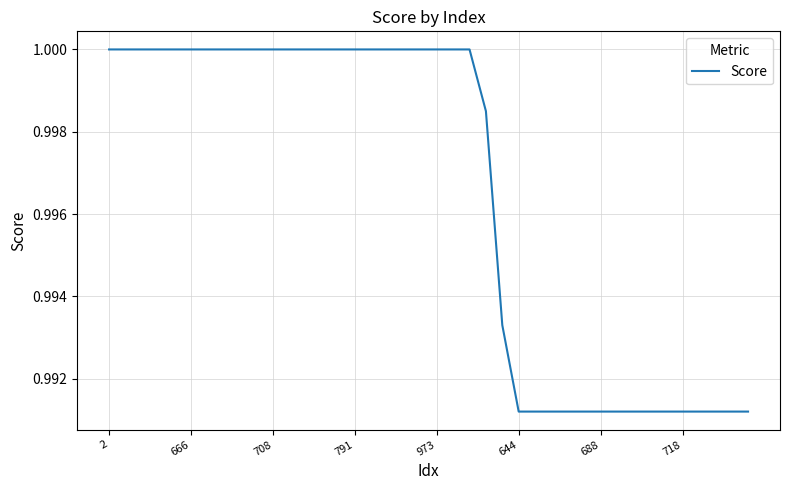

Is this an area chart (filled region under the line)?

No